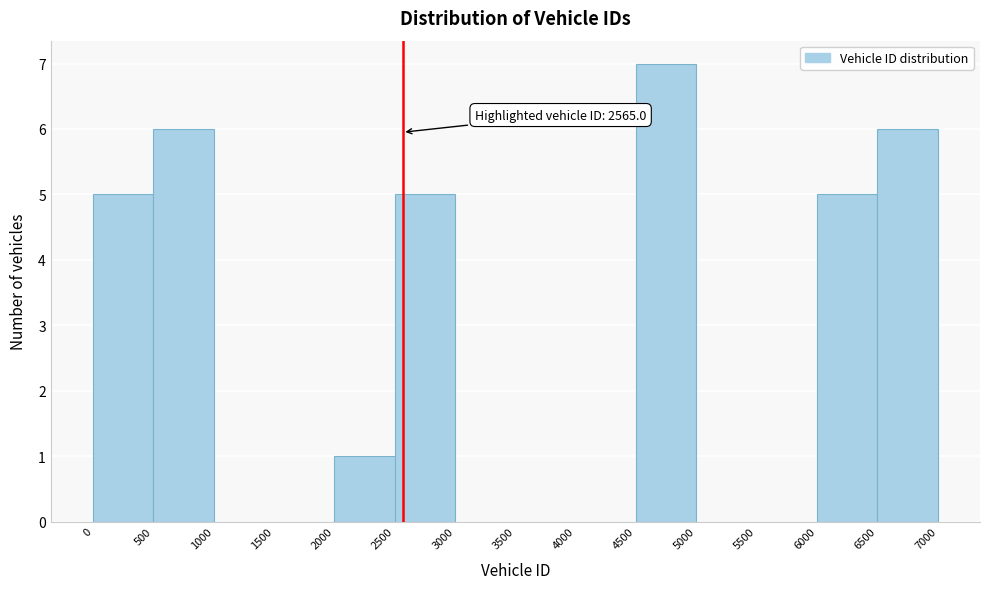

Which range on the x-axis has the tallest bar?

4500 to 5000